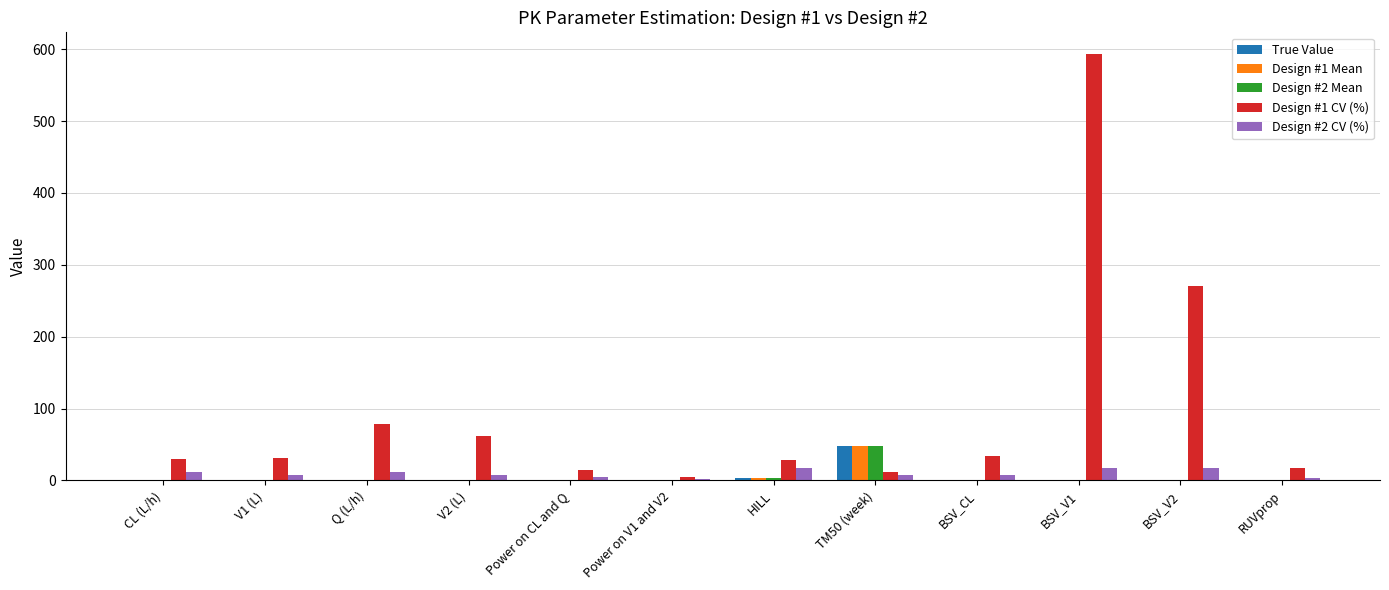

What are all the series names shown in the legend?

True Value, Design #1 Mean, Design #2 Mean, Design #1 CV (%), Design #2 CV (%)